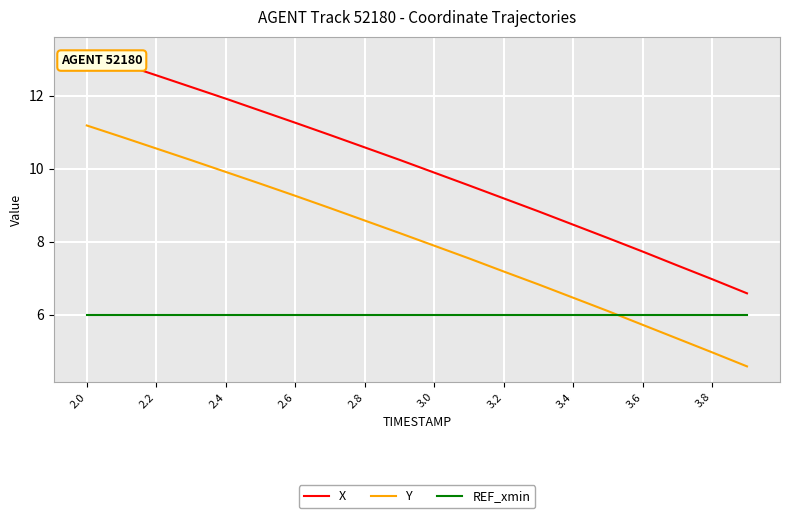

What is the highest value of the REF_xmin series?

6.0